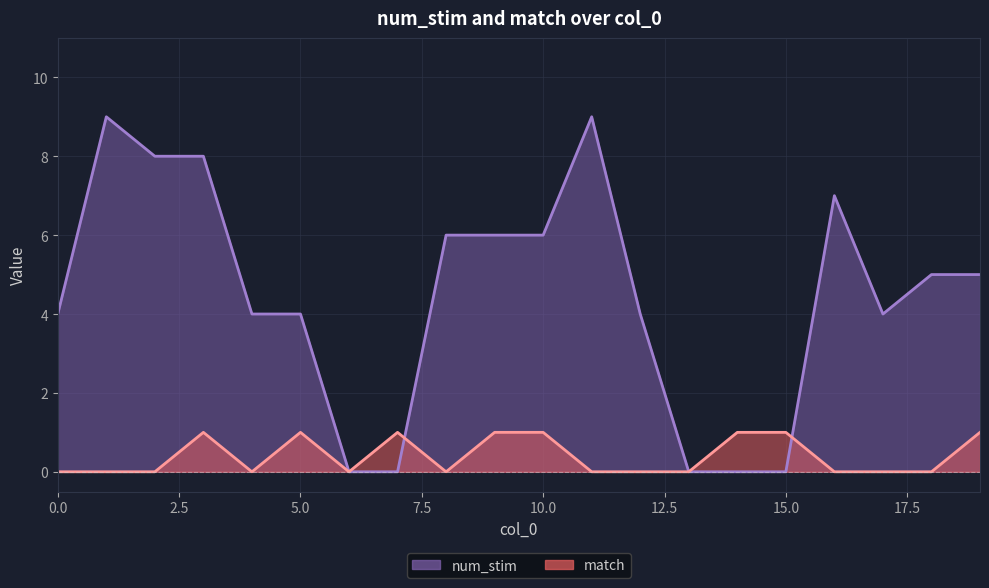

Reading left to right, what are all the values shown in this chart?

num_stim: 4	9	8	8	4	4	0	0	6	6	6	9	4	0	0	0	7	4	5	5
match: 0	0	0	1	0	1	0	1	0	1	1	0	0	0	1	1	0	0	0	1